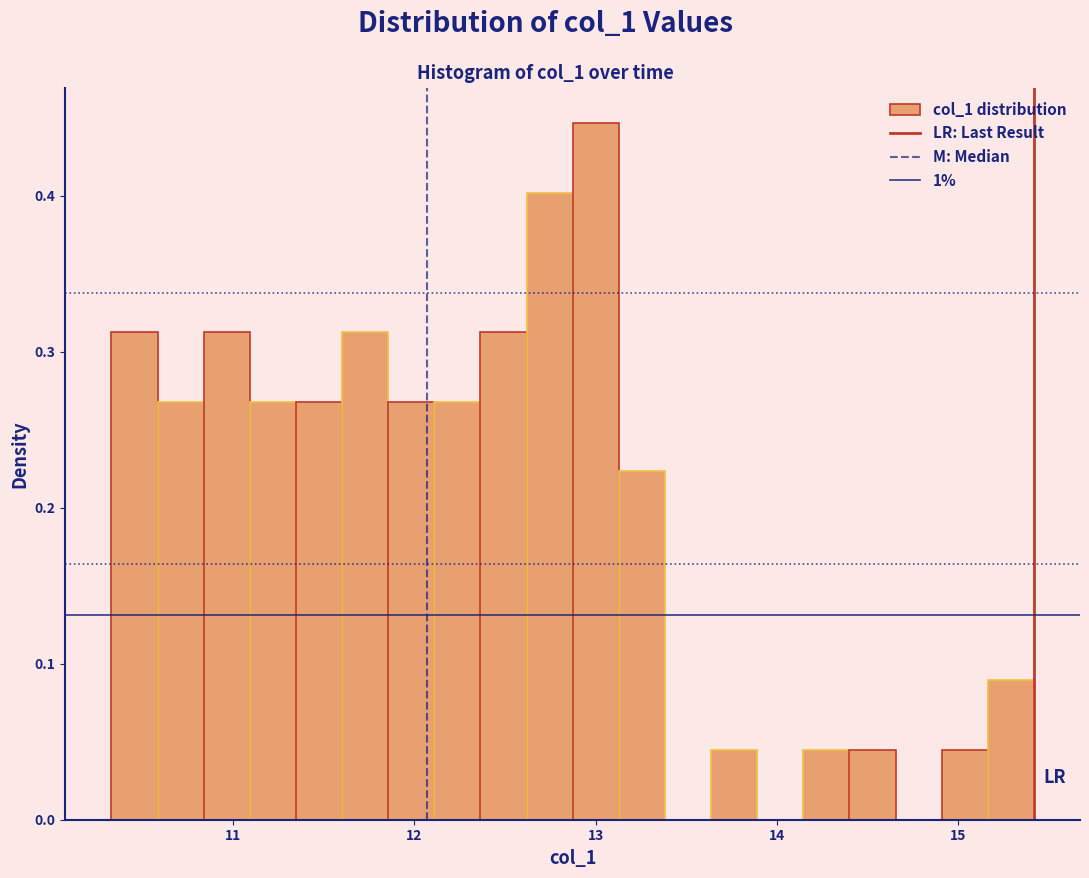

Around what value on the x-axis is the tallest bar? Give the approximate position of its centre, as read against the axis.

13.0